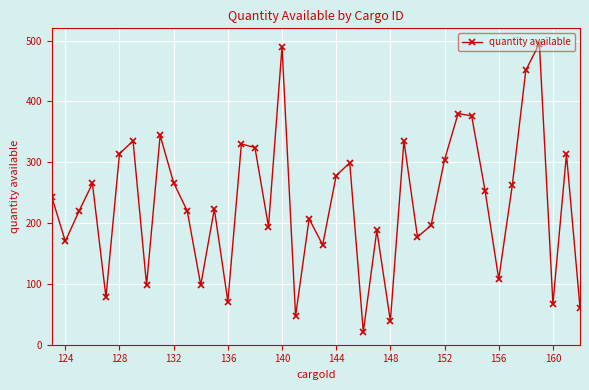

True or false: there are more than 0 points higher than both neighbors.

True